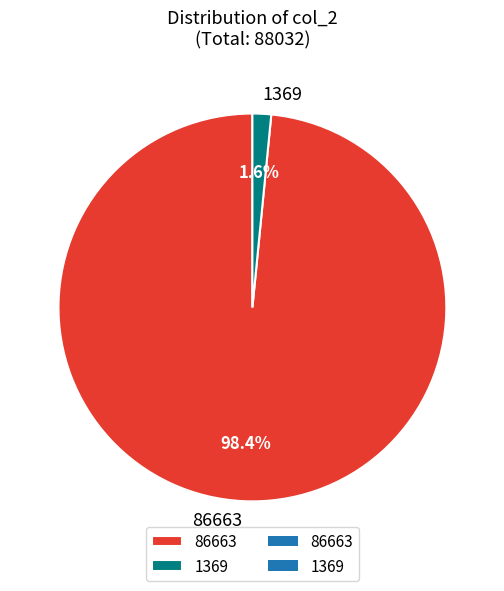

Which category has the smallest portion of the pie?

1369